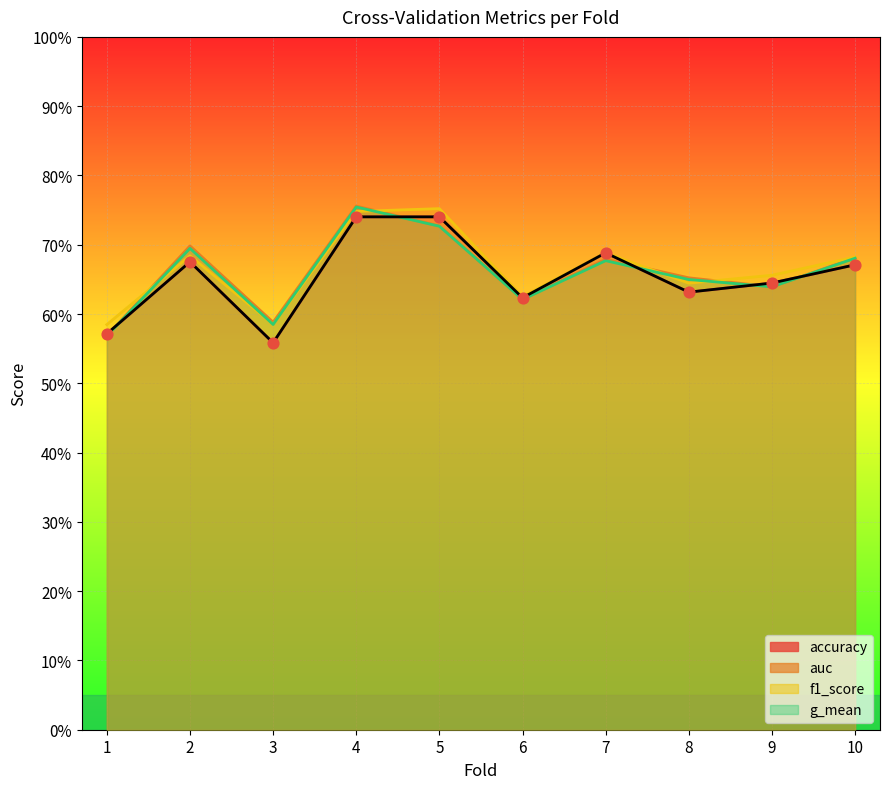

At how many categories does at least one series exceed 0?

10